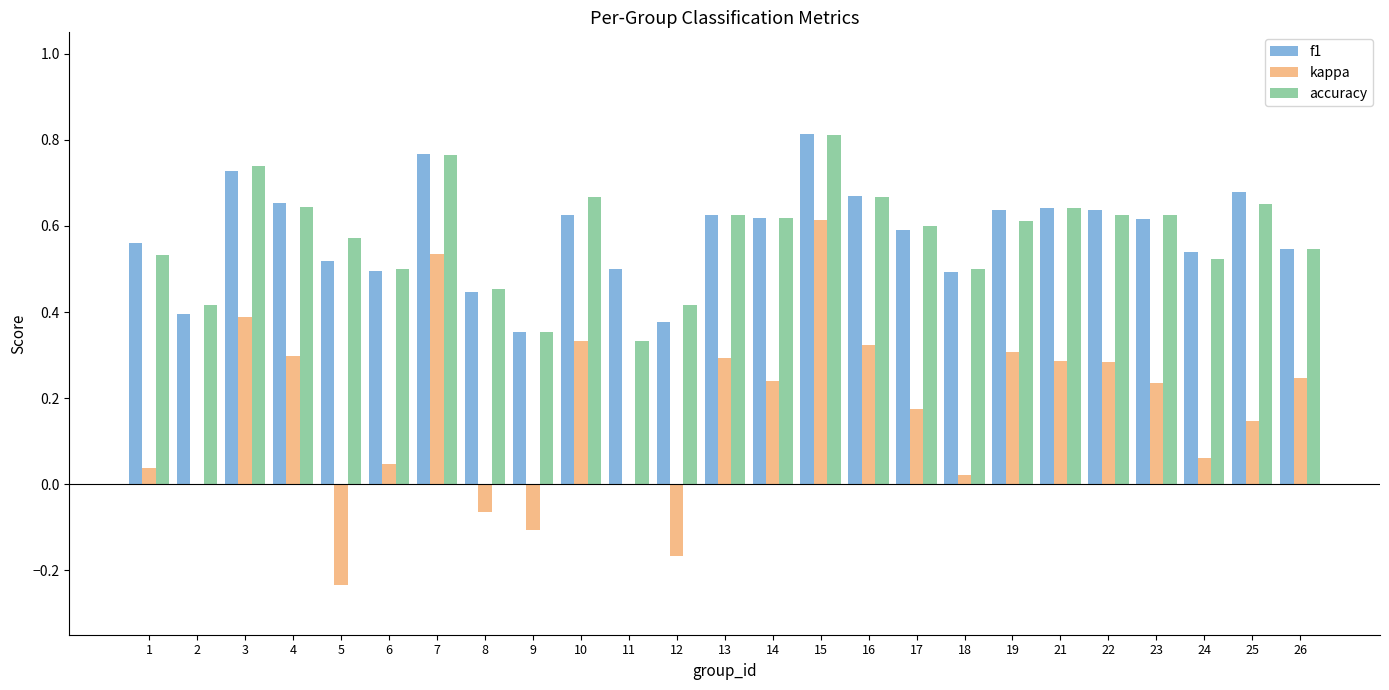

At which label does accuracy reach its peak?

15